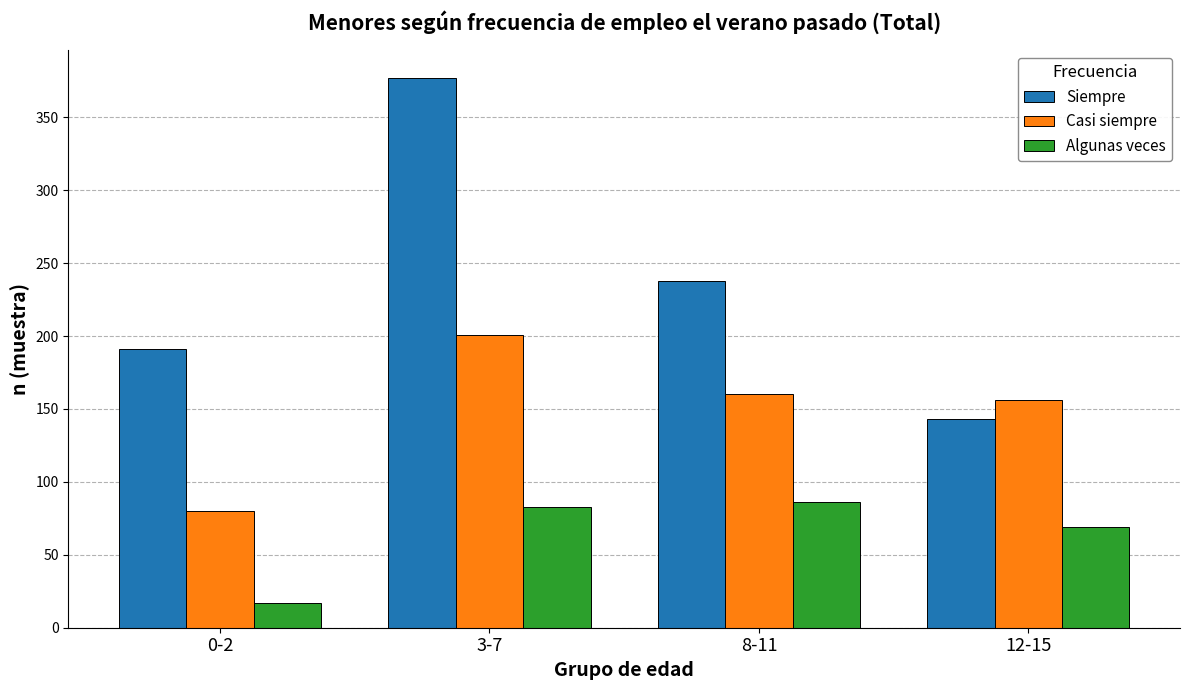

What are all the series names shown in the legend?

Siempre, Casi siempre, Algunas veces